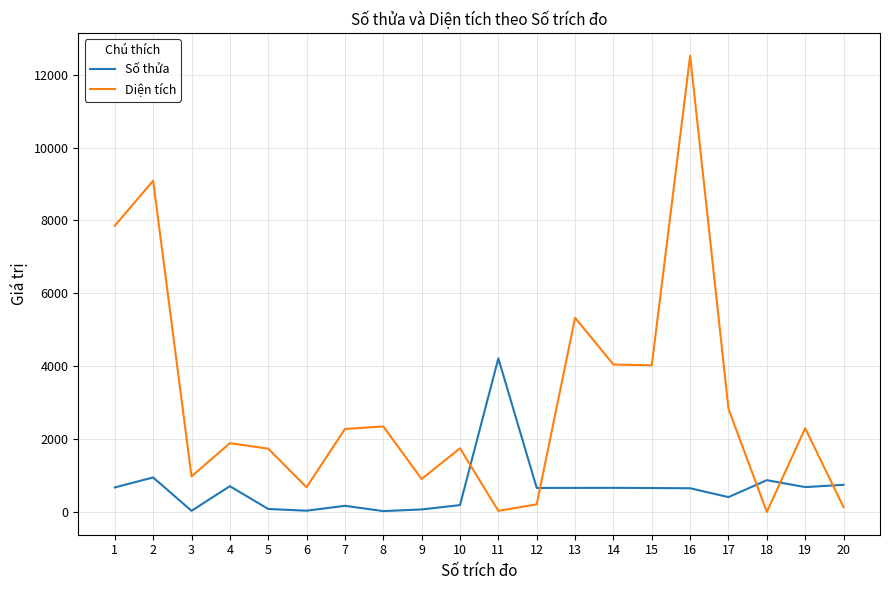

List the series in order of their overall mean, lowest first.

Số thửa, Diện tích